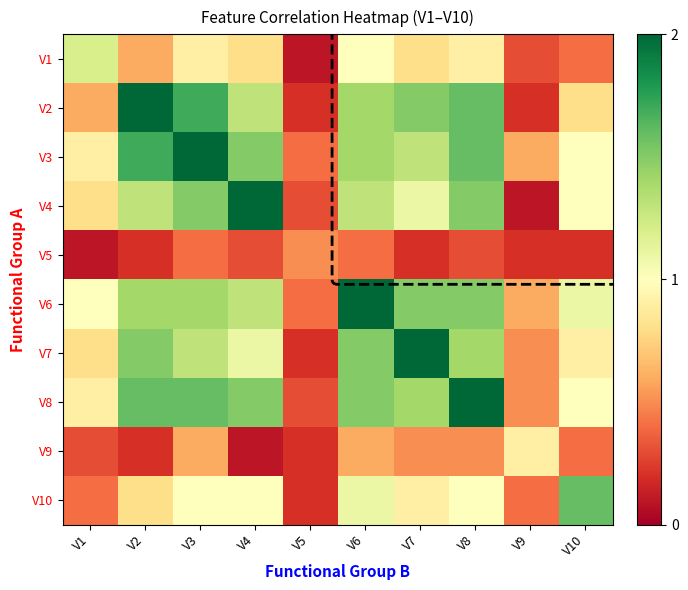

Between V6 and V10, which series saw the biggest shift?

V6